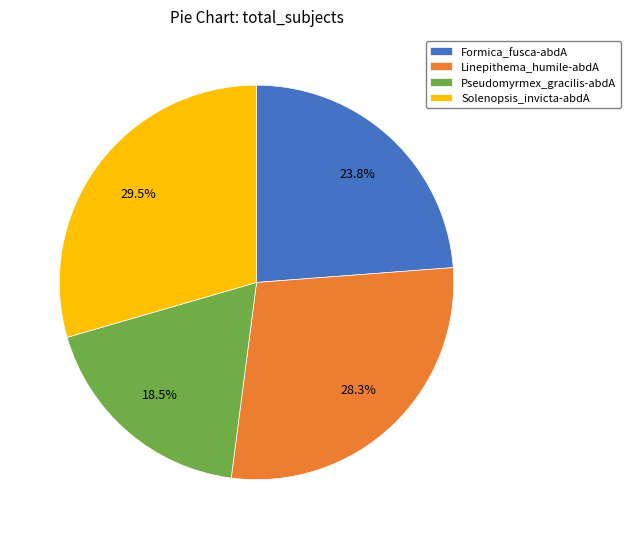

To the nearest percent, what is the difference between the Linepithema_humile-abdA and Pseudomyrmex_gracilis-abdA slice percentages?

10%